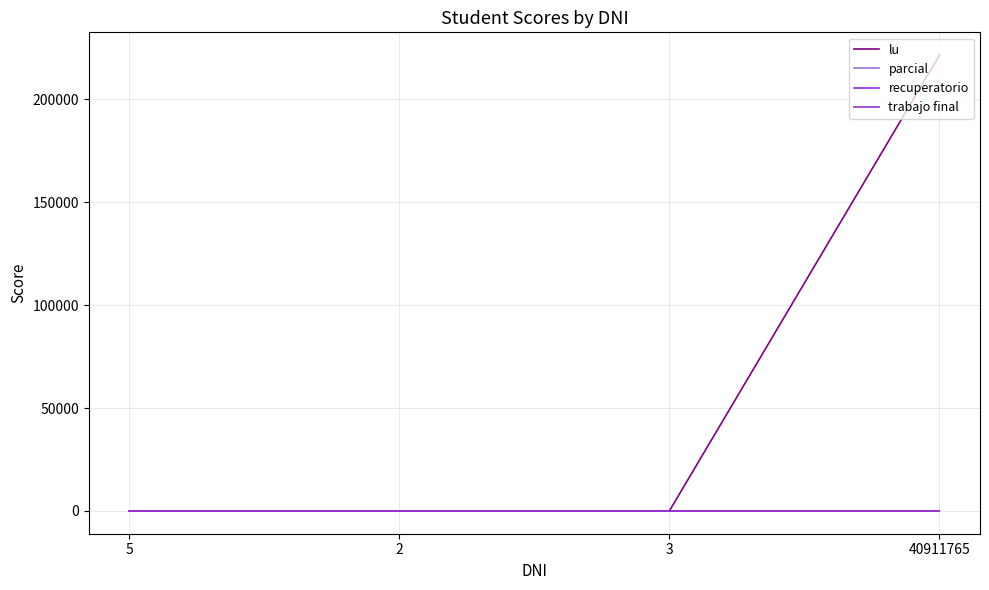

Is this an area chart (filled region under the line)?

No